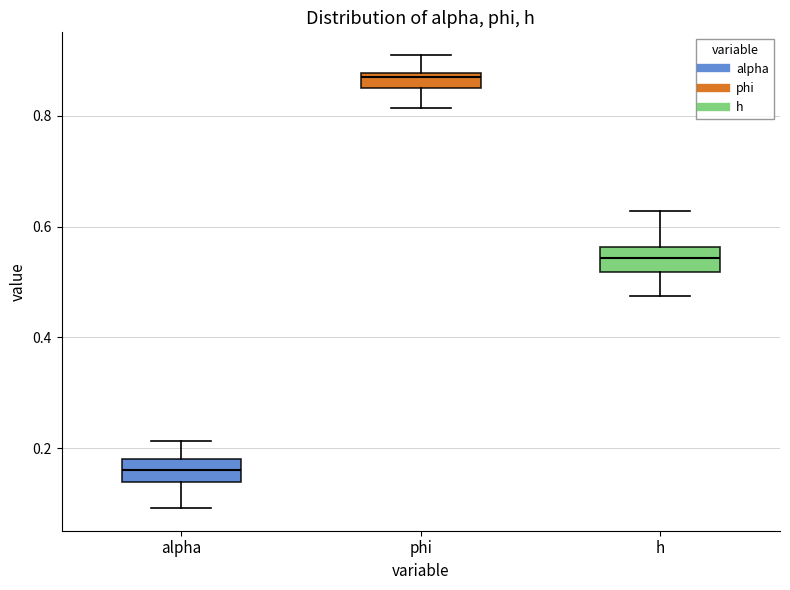

Where does the upper whisker of the box for alpha end on the y-axis? The values are not printed on the chart, so give them approximately, as read against the axis.

0.22